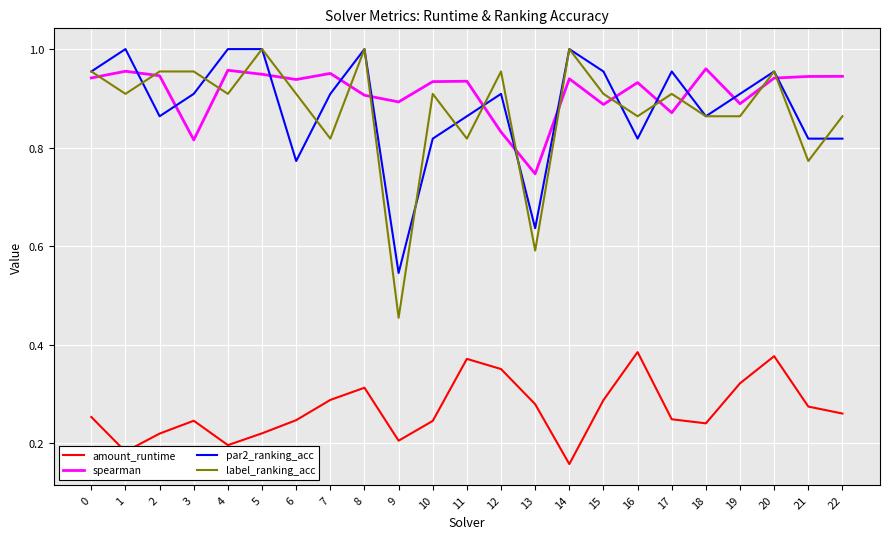

At which label does amount_runtime reach its peak?

16